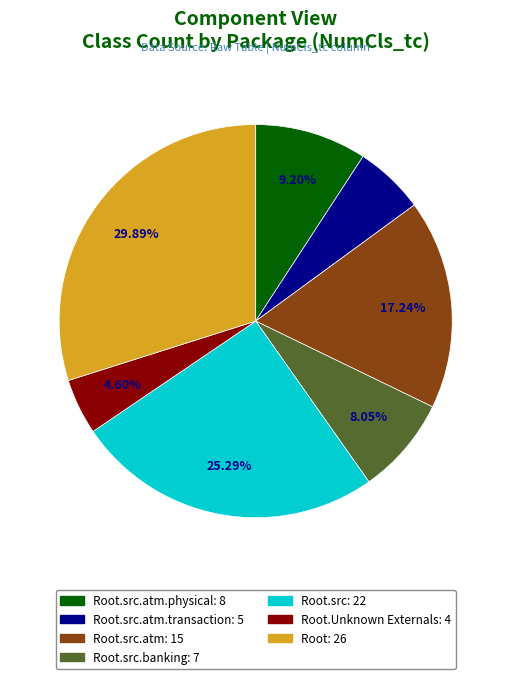

Is there a majority slice in this chart?

No